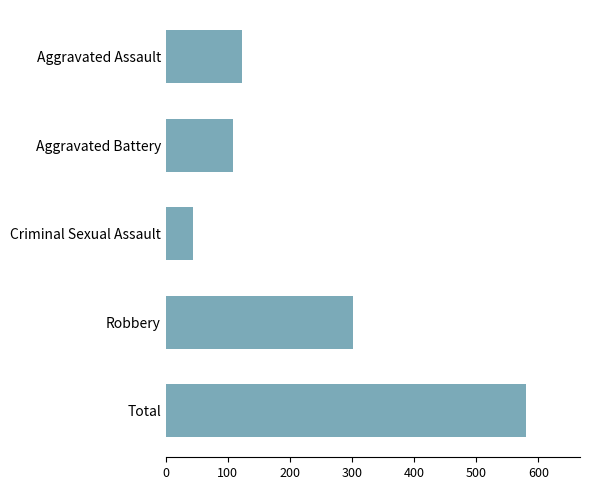

At which label is the value closest to 312?

Robbery